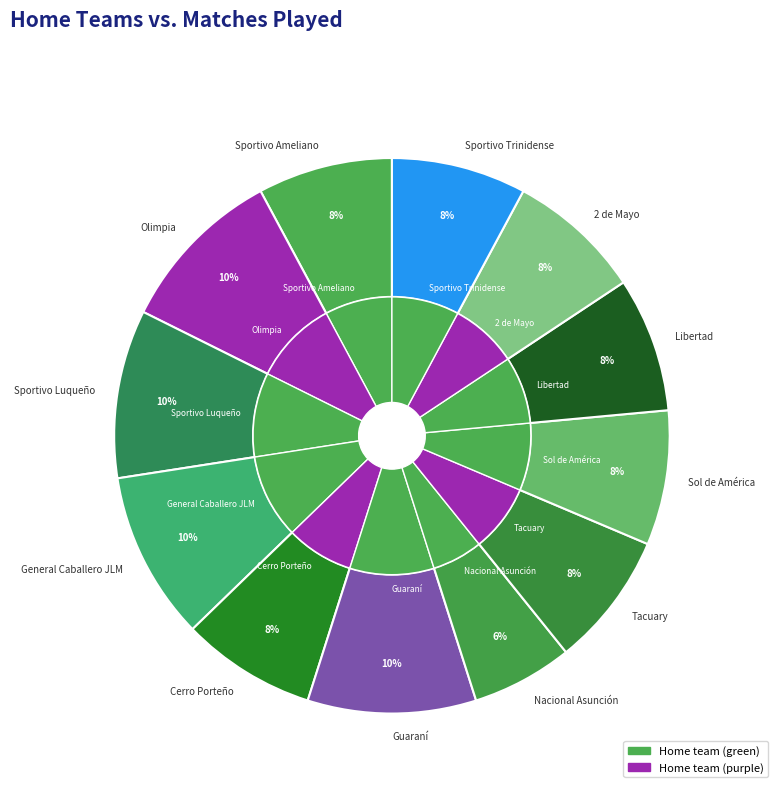

Which slice is the largest?

Olimpia